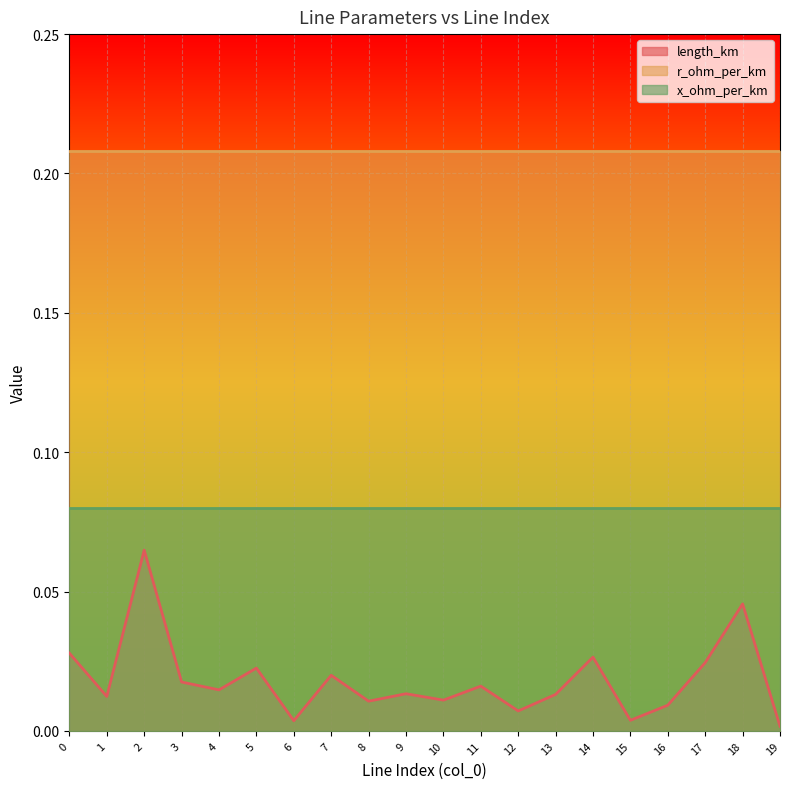

The value of r_ohm_per_km at 16 is 0.4. True or false?

False